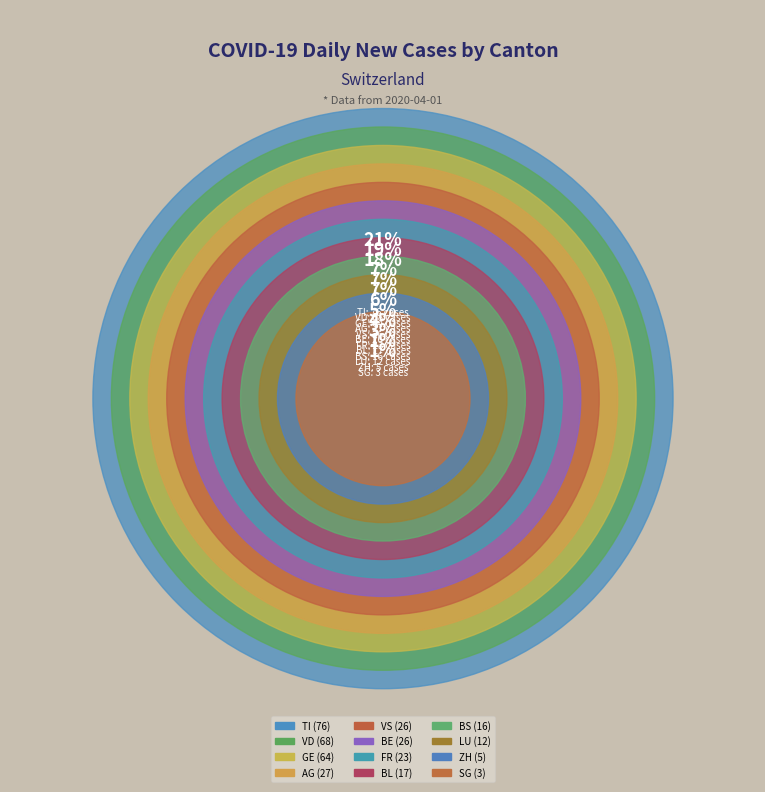

To the nearest percent, what is the difference between the largest and smallest slice percentages?

20%